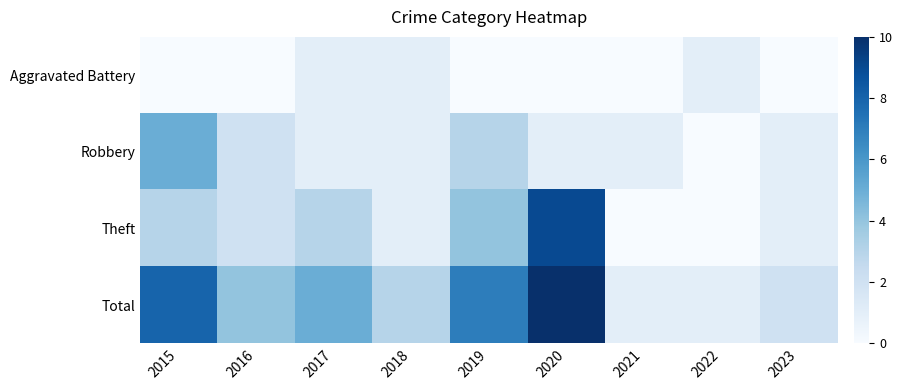

Between 2019 and 2020, which series saw the biggest shift?

Theft